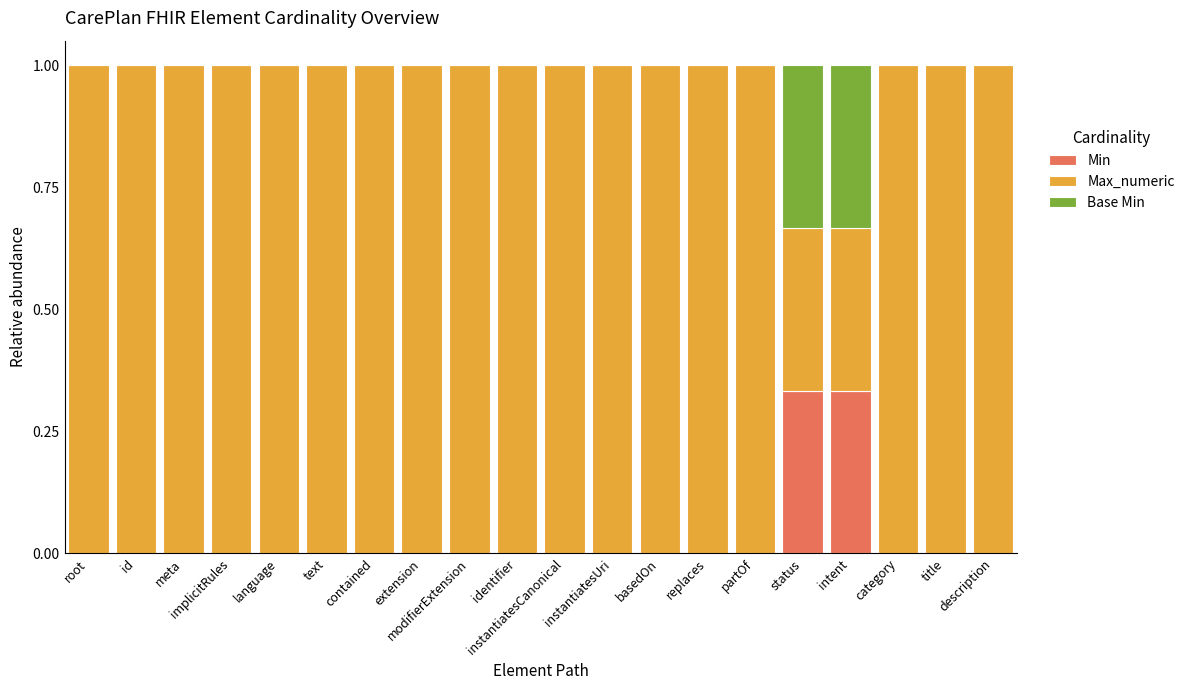

What is the sum of all Min values?

0.7